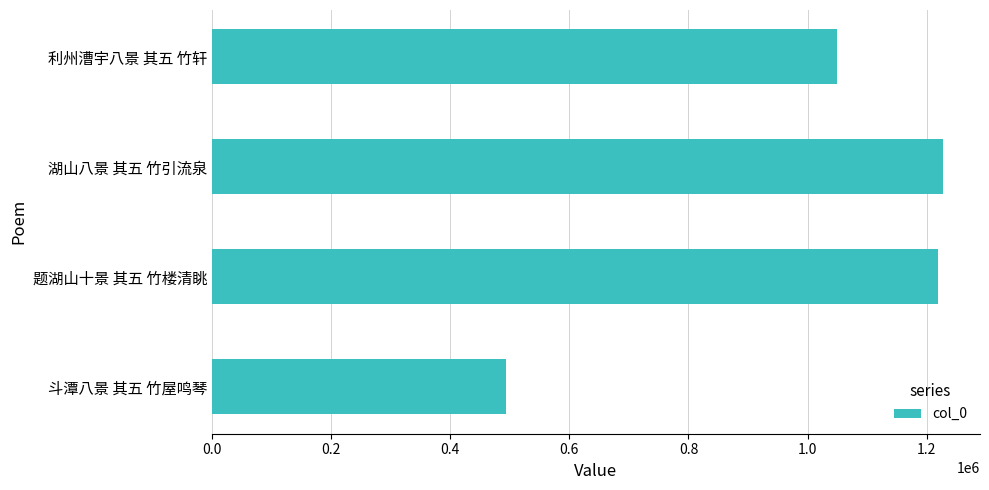

At which label is the value closest to 861265?

利州漕宇八景 其五 竹轩